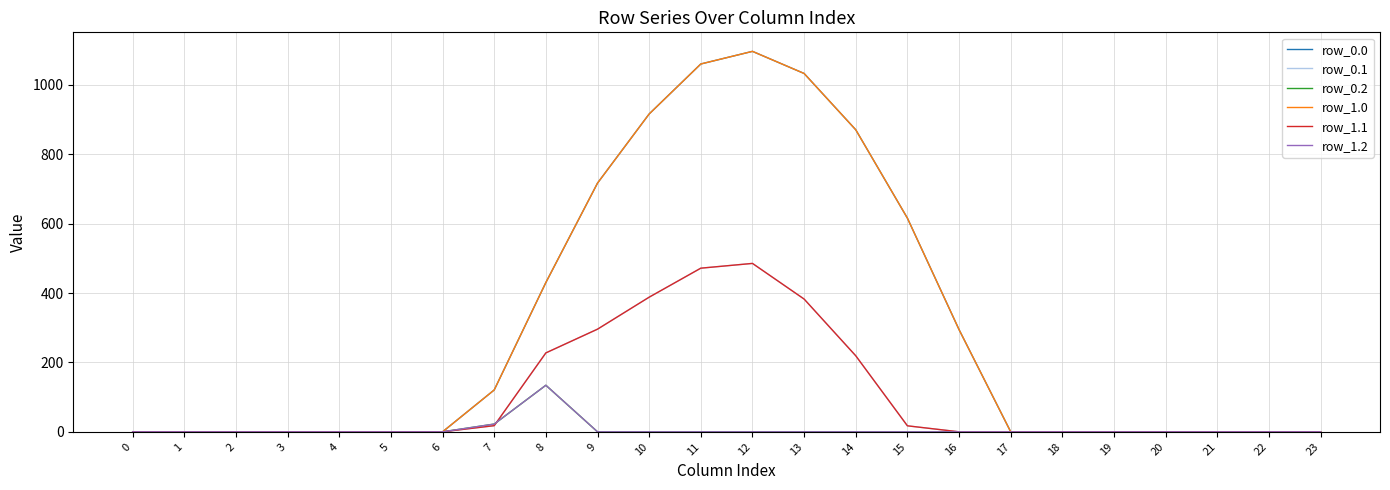

Is this an area chart (filled region under the line)?

No